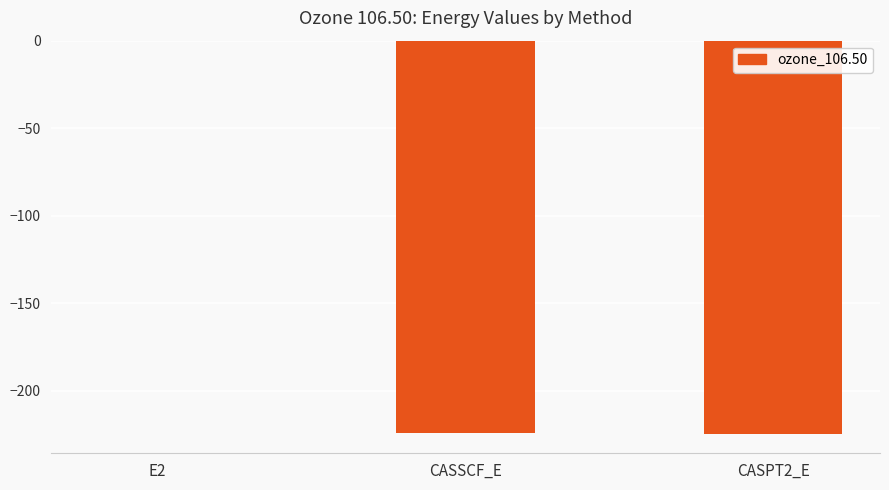

The value at E2 is -0.1. True or false?

True